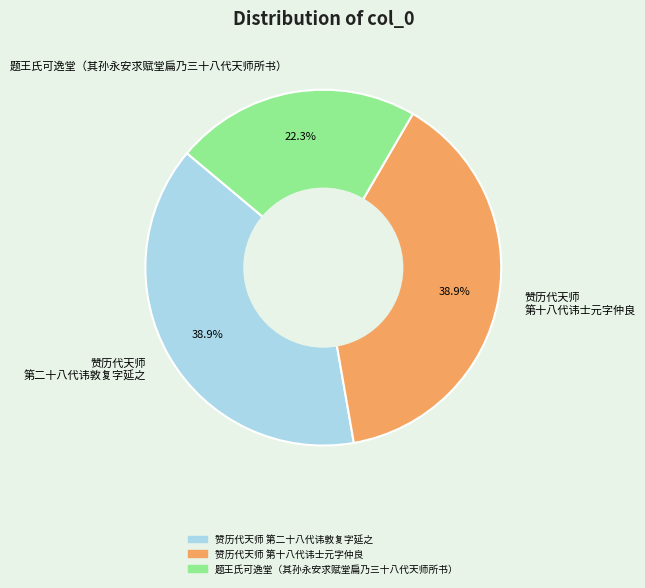

Which has a higher value, 赞历代天师 第二十八代讳敦复字延之 or 题王氏可逸堂（其孙永安求赋堂扁乃三十八代天师所书）?

赞历代天师 第二十八代讳敦复字延之